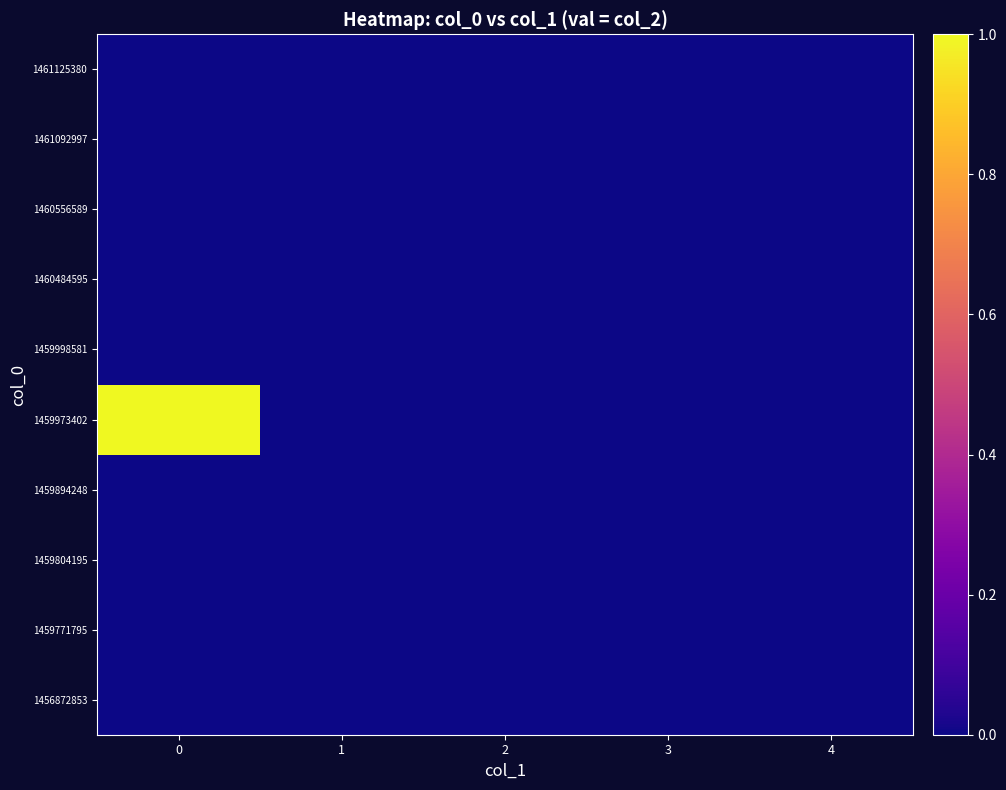

Reading left to right, what are all the values shown in this chart?

1456872853: 0=0	1=0	2=0	3=0	4=0
1459771795: 0=0	1=0	2=0	3=0	4=0
1459804195: 0=0	1=0	2=0	3=0	4=0
1459894248: 0=0	1=0	2=0	3=0	4=0
1459973402: 0=1	1=0	2=0	3=0	4=0
1459998581: 0=0	1=0	2=0	3=0	4=0
1460484595: 0=0	1=0	2=0	3=0	4=0
1460556589: 0=0	1=0	2=0	3=0	4=0
1461092997: 0=0	1=0	2=0	3=0	4=0
1461125380: 0=0	1=0	2=0	3=0	4=0